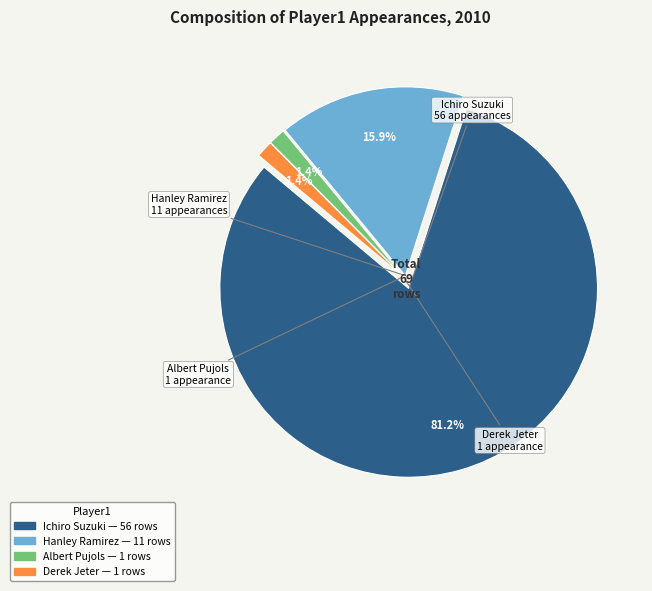

Is there any slice that represents more than half of the pie?

Yes